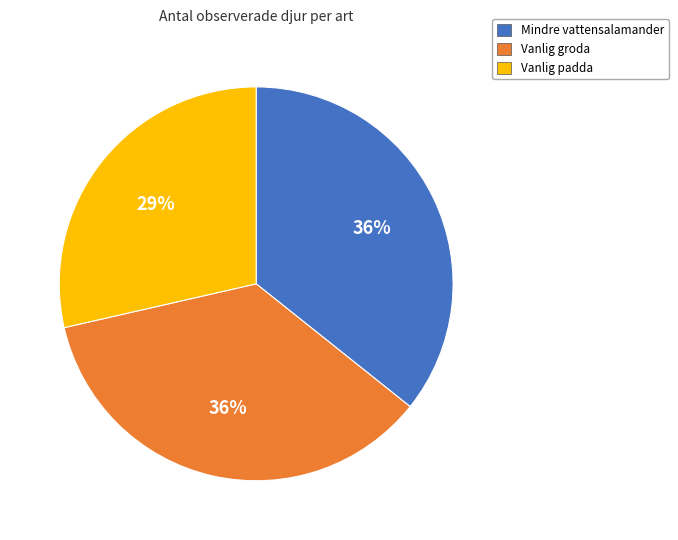

Is the sum of Vanlig padda and Mindre vattensalamander greater than half?

Yes